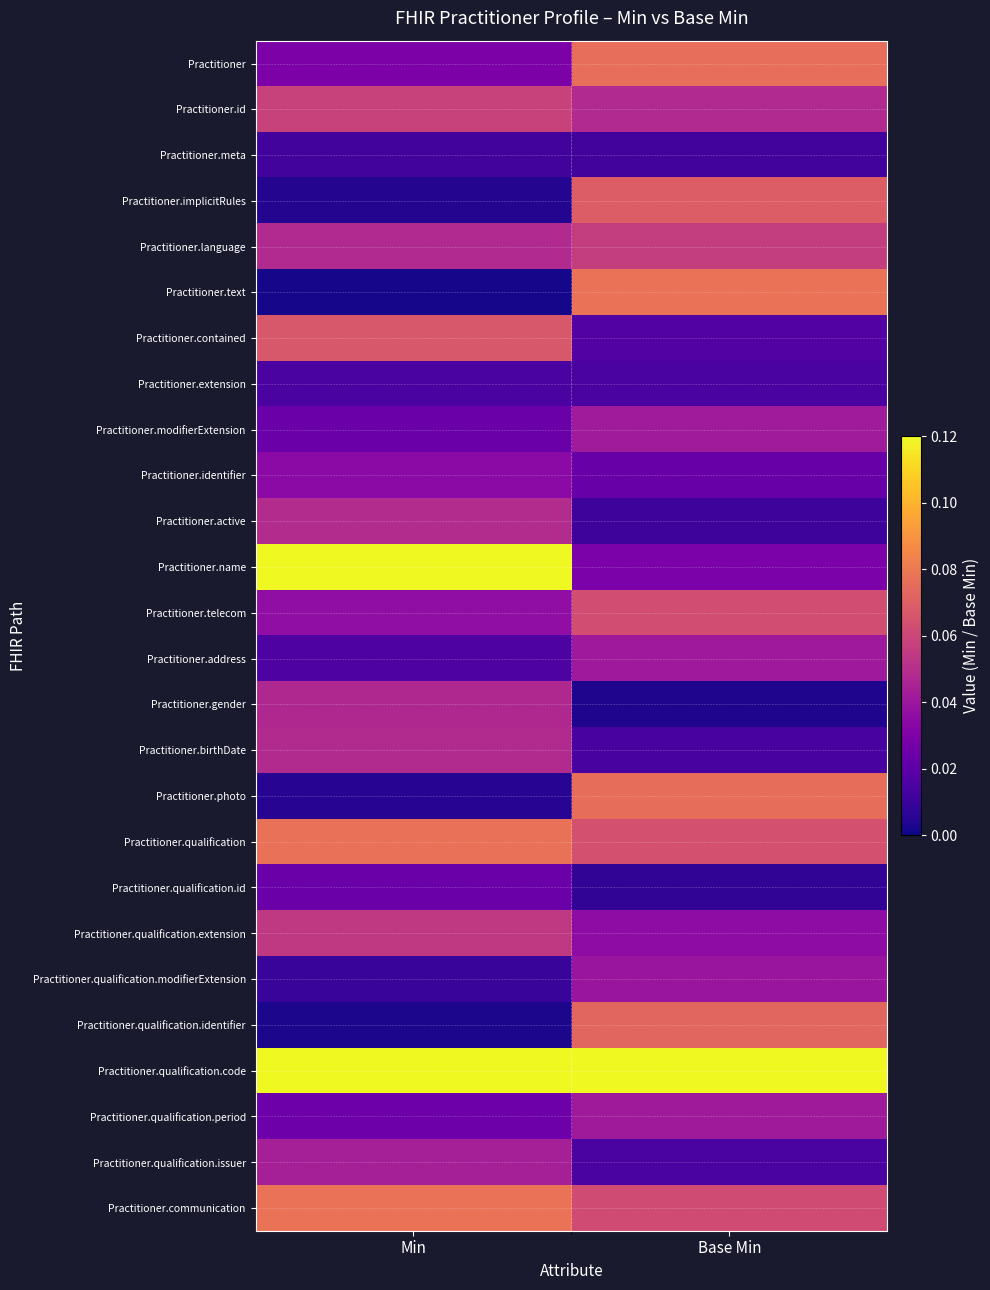

Between Min and Base Min, which series saw the biggest shift?

Practitioner.name